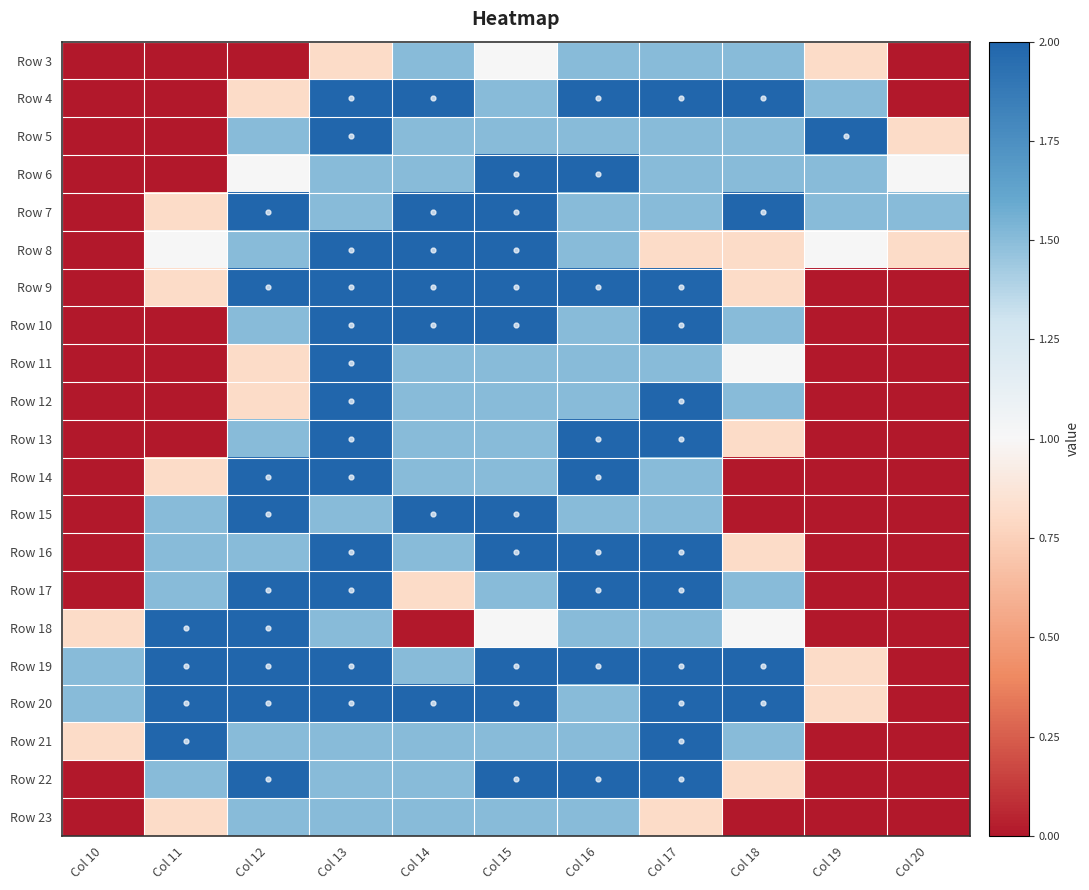

Which category has the highest value across all series?

Col 13